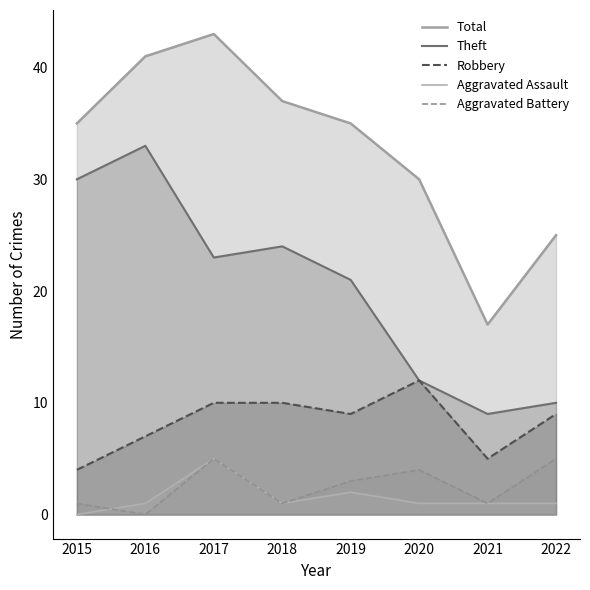

How many values in the Theft series are below 23?

4